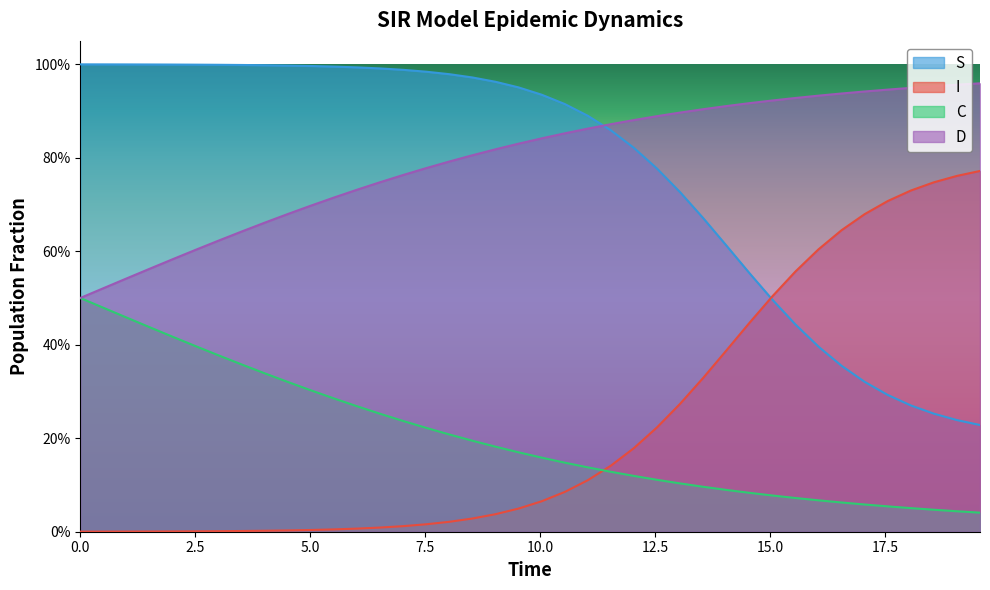

Reading left to right, what are all the values shown in this chart?

S: 1.0	1.0	1.0	1.0	1.0	1.0	1.0	1.0	1.0	1.0	1.0	1.0	1.0	1.0	1.0	1.0	1.0	1.0	1.0	1.0	0.9	0.9	0.9	0.9	0.8	0.8	0.7	0.7	0.6	0.6	0.5	0.4	0.4	0.4	0.3	0.3	0.3	0.3	0.2	0.2
I: 0.0	0.0	0.0	0.0	0.0	0.0	0.0	0.0	0.0	0.0	0.0	0.0	0.0	0.0	0.0	0.0	0.0	0.0	0.0	0.0	0.1	0.1	0.1	0.1	0.2	0.2	0.3	0.3	0.4	0.4	0.5	0.6	0.6	0.6	0.7	0.7	0.7	0.7	0.8	0.8
C: 0.5	0.5	0.5	0.4	0.4	0.4	0.4	0.4	0.3	0.3	0.3	0.3	0.3	0.3	0.2	0.2	0.2	0.2	0.2	0.2	0.2	0.1	0.1	0.1	0.1	0.1	0.1	0.1	0.1	0.1	0.1	0.1	0.1	0.1	0.1	0.1	0.1	0.0	0.0	0.0
D: 0.5	0.5	0.5	0.6	0.6	0.6	0.6	0.6	0.7	0.7	0.7	0.7	0.7	0.7	0.8	0.8	0.8	0.8	0.8	0.8	0.8	0.9	0.9	0.9	0.9	0.9	0.9	0.9	0.9	0.9	0.9	0.9	0.9	0.9	0.9	0.9	0.9	1.0	1.0	1.0